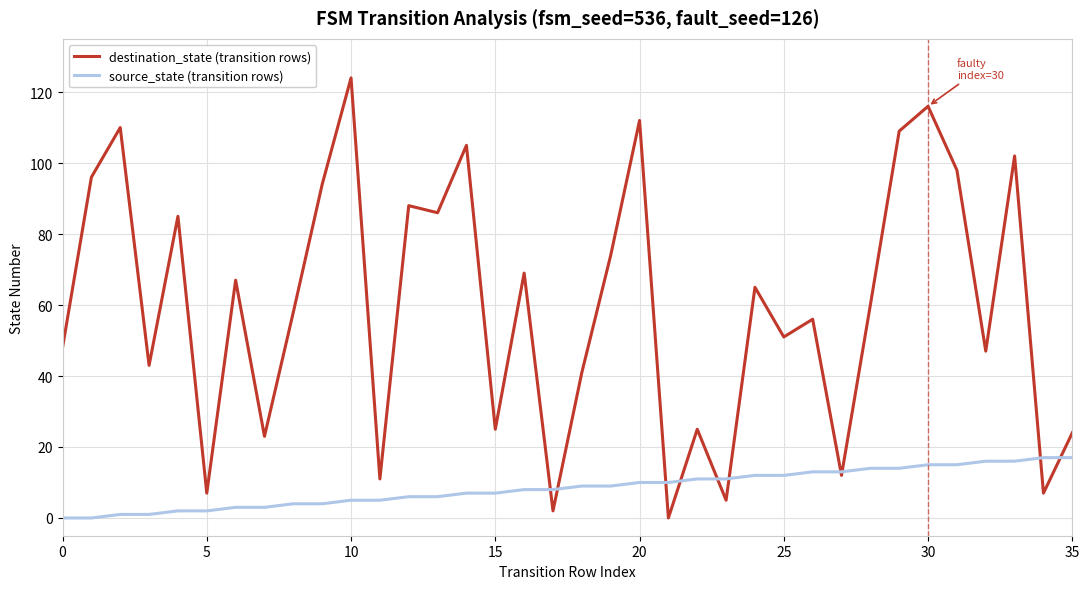

Which series has the largest total across all categories?

destination_state (transition rows)